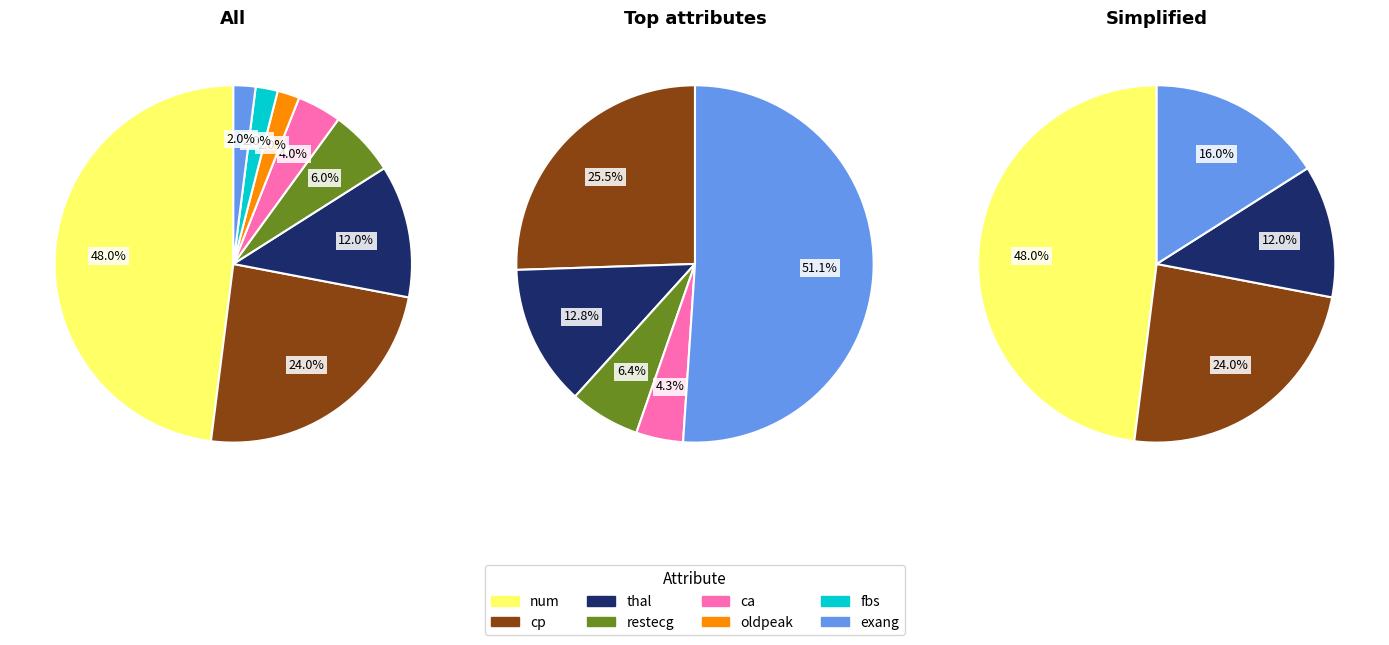

What is the total percentage of fbs and restecg?

8.0%